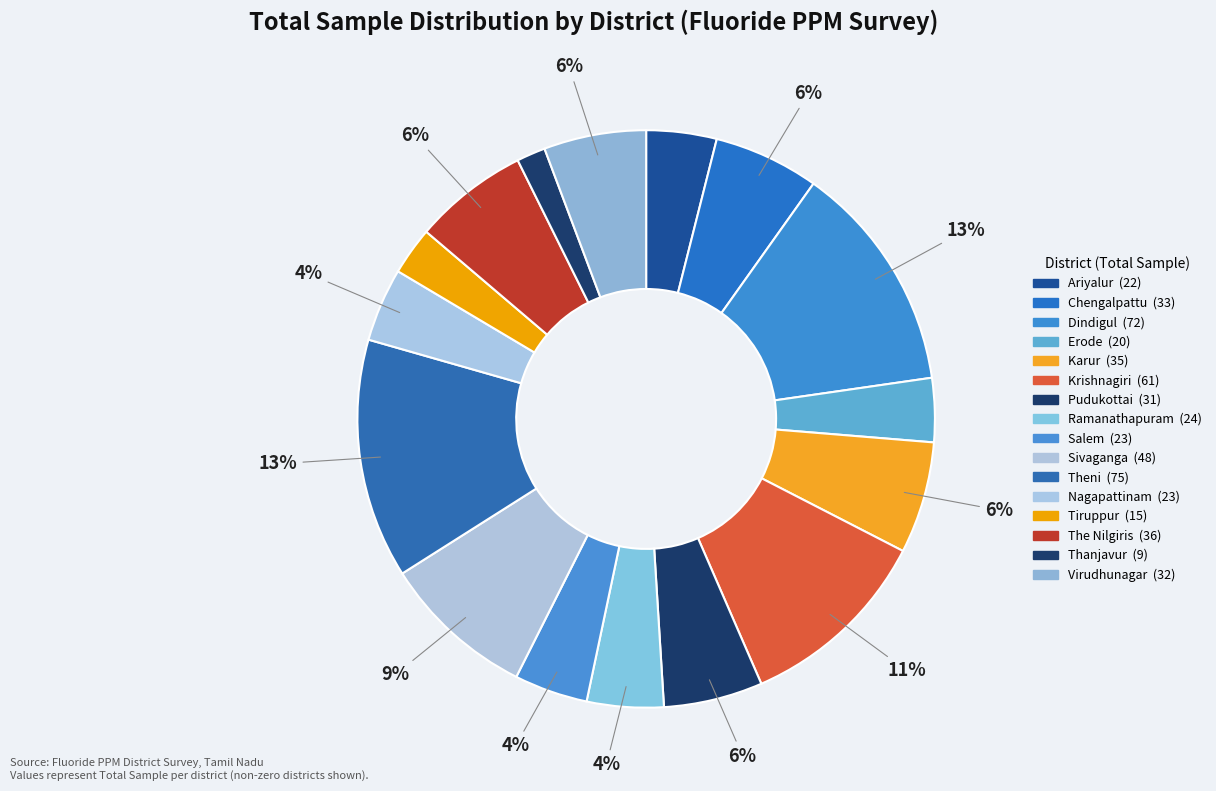

What is the largest slice in the pie chart?

Theni